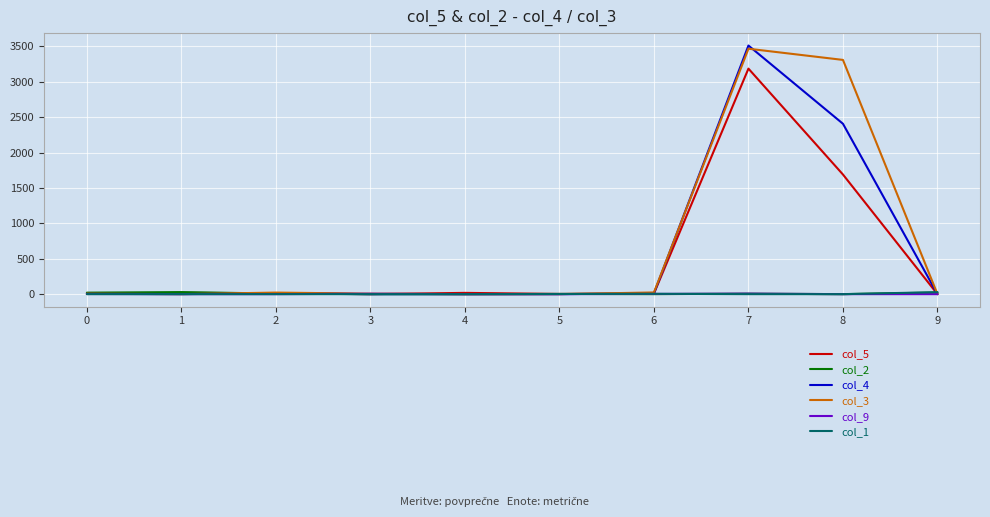

Which series has the widest spread of values?

col_4